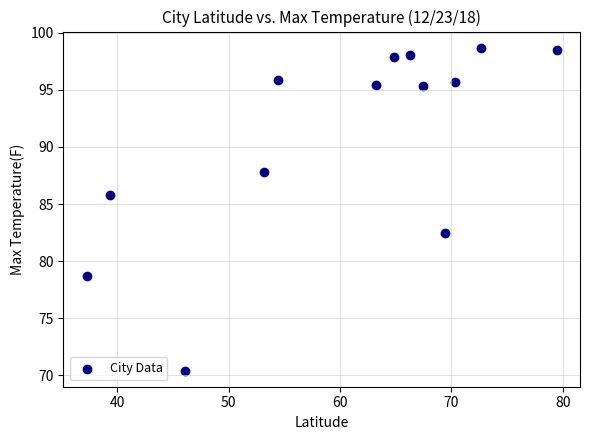

What is the range of X values (max minus min)?

42.2